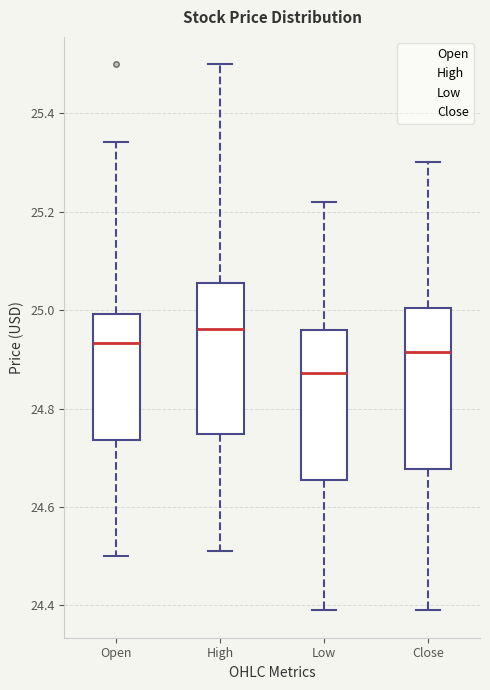

Where does the median line of the box for Low sit on the y-axis? The values are not printed on the chart, so give them approximately, as read against the axis.

24.88